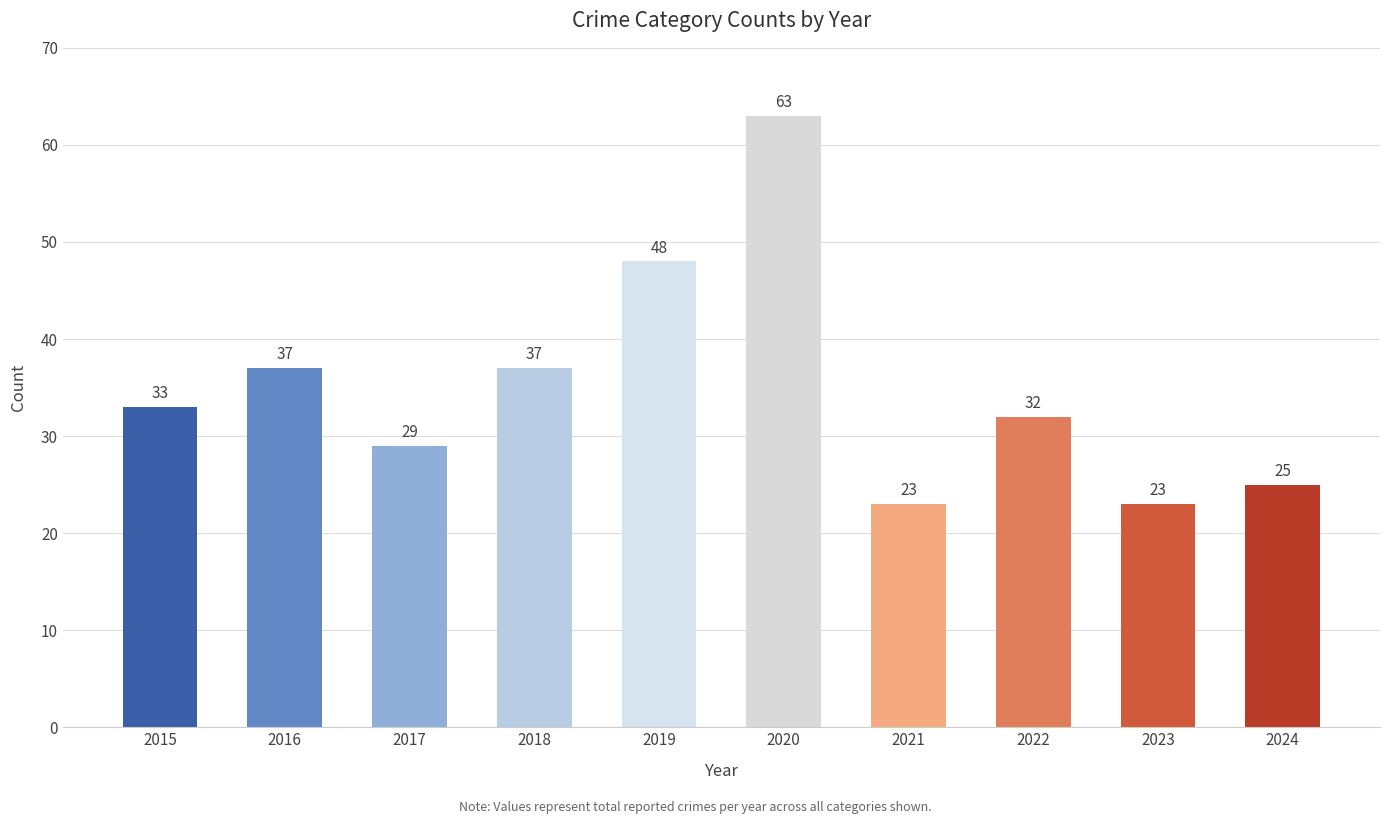

What is the value of the 1st bar from the left?

33